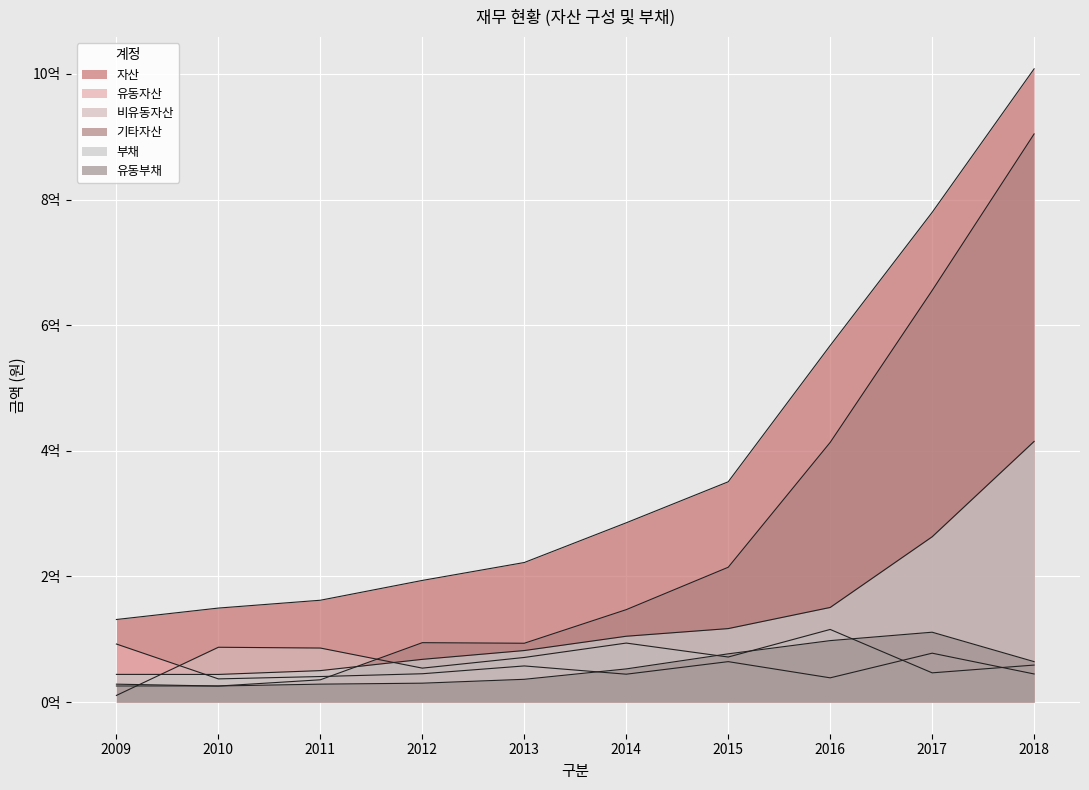

How many series are shown in this chart?

6